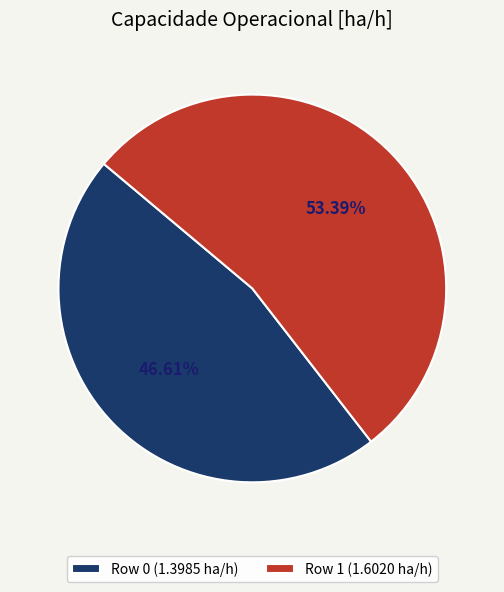

Which slice is the largest?

Row 1